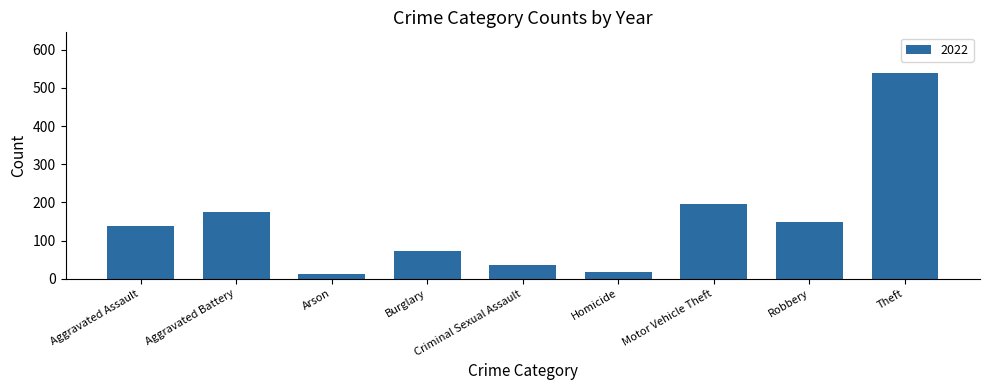

At which label is the value closest to 274?

Motor Vehicle Theft